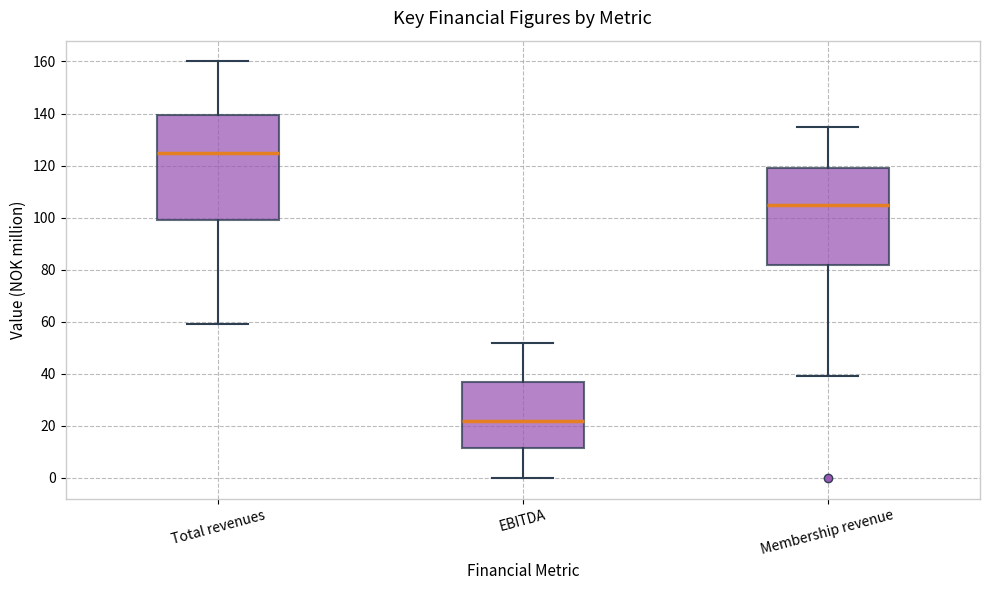

Where is the lower edge of the box for EBITDA on the y-axis? The values are not printed on the chart, so give them approximately, as read against the axis.

12